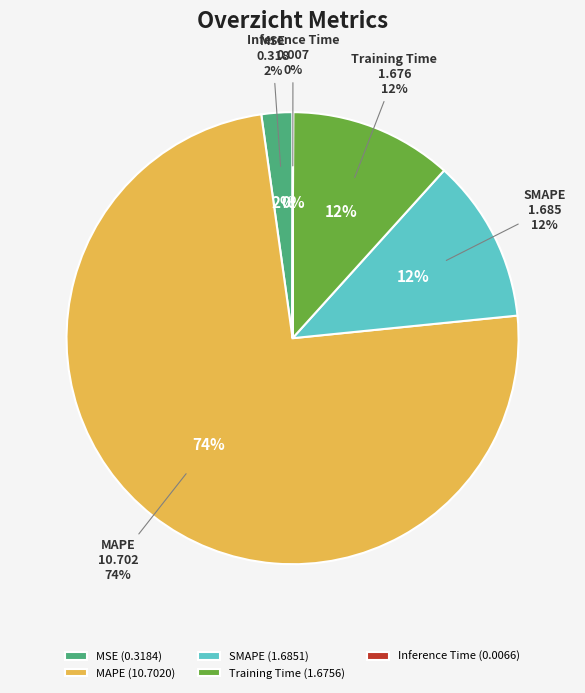

How much of the chart is everything except Inference Time?

100.0%